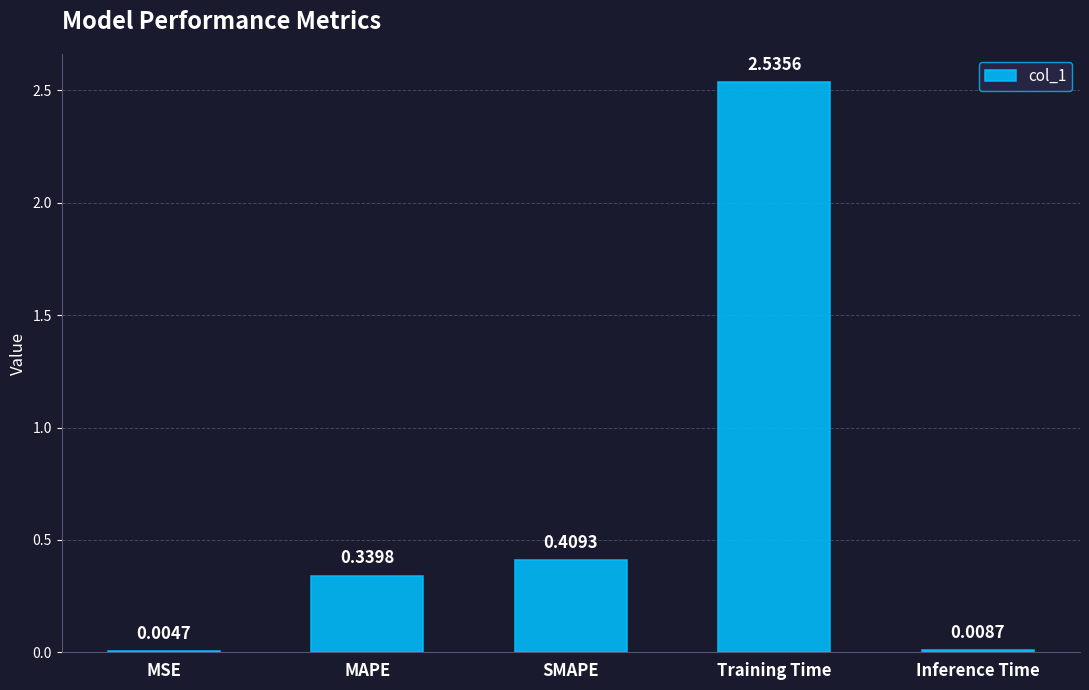

What is the change in value from SMAPE to Training Time?

+2.1